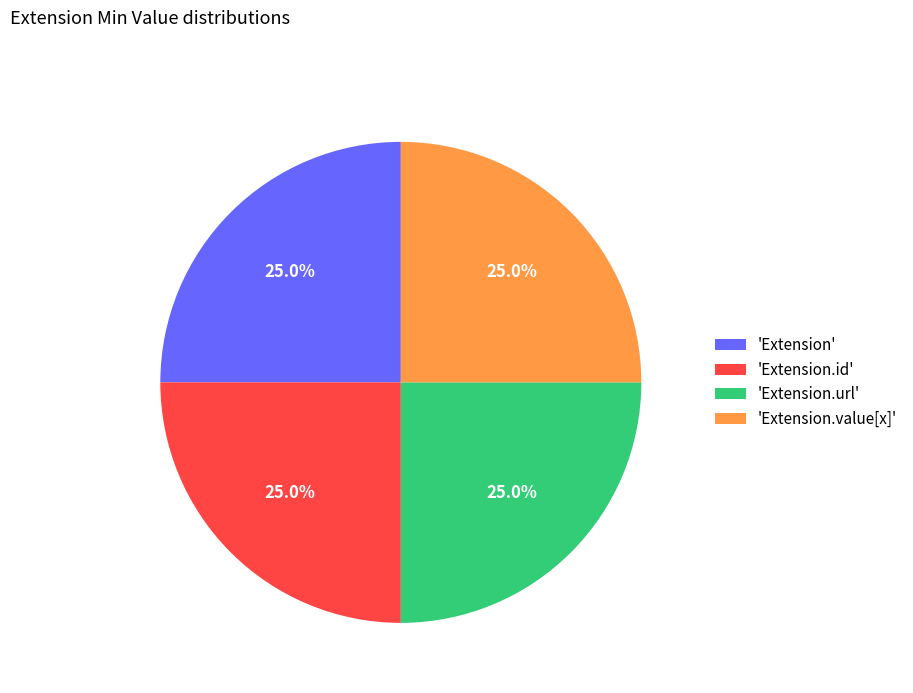

How many segments does this pie chart have?

4